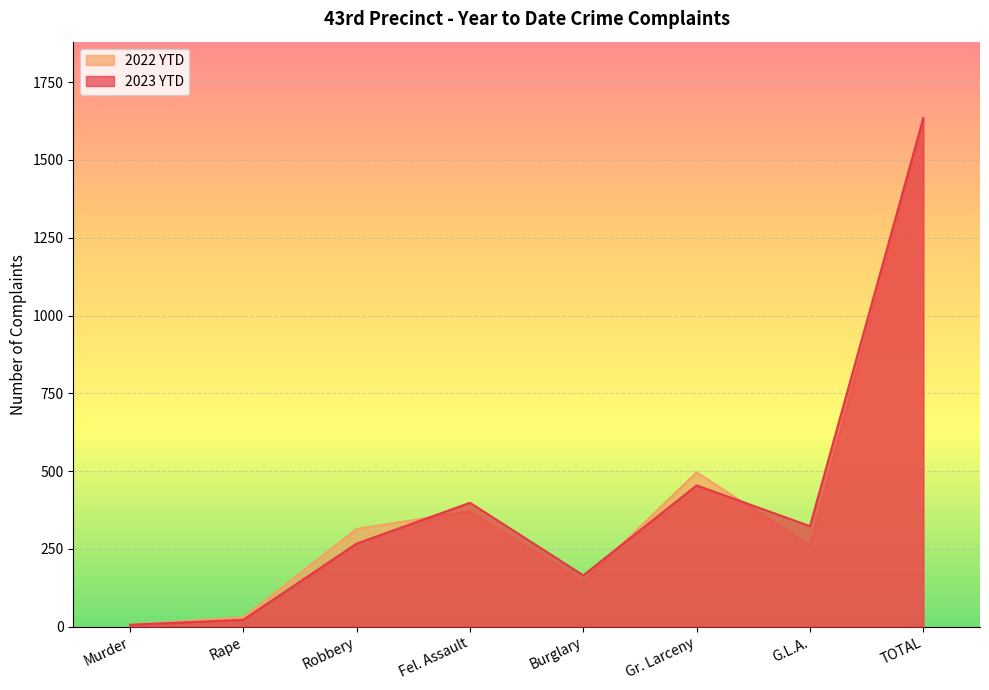

What position from the right is Murder?

8